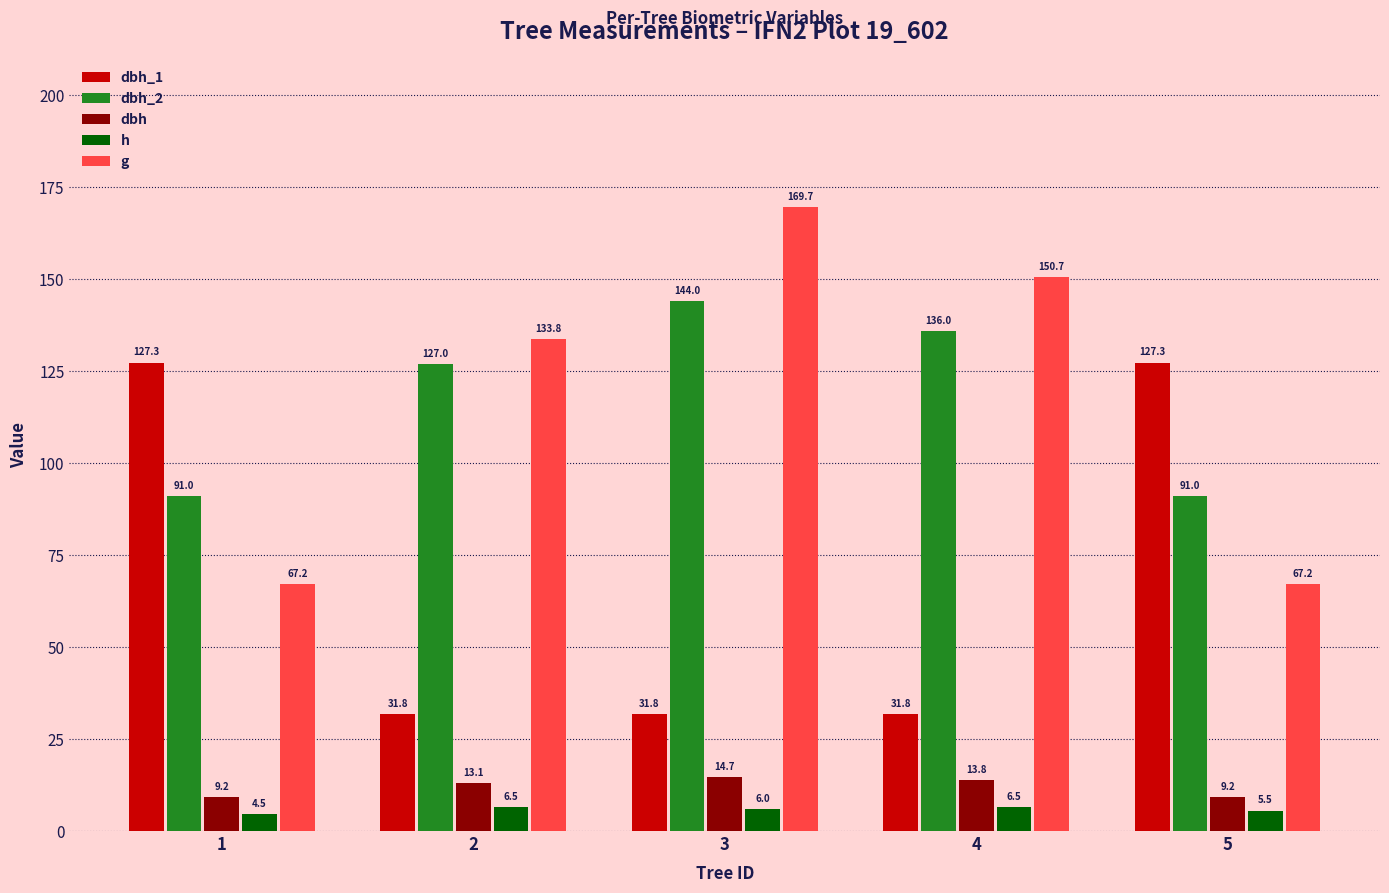

How many series are shown in this chart?

5